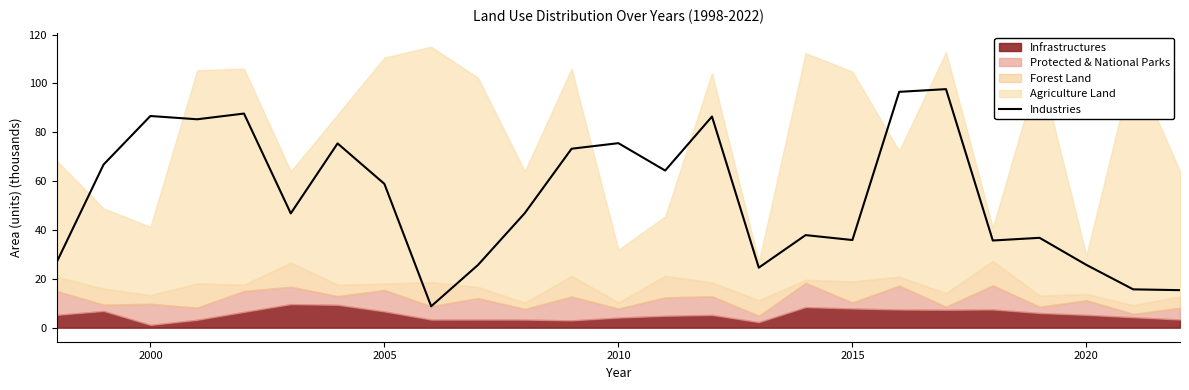

What is the highest value of the Industries series?

97.7